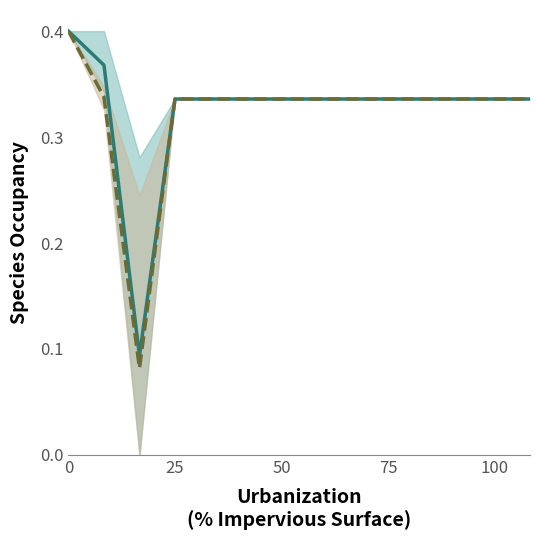

Reading left to right, extract all data points from this chart.

col_1/col_3/col_17 mean: 0.4	0.4	0.1	0.3	0.3	0.3	0.3	0.3	0.3	0.3	0.3	0.3	0.3	0.3
col_2/col_4/col_5 mean: 0.4	0.3	0.1	0.3	0.3	0.3	0.3	0.3	0.3	0.3	0.3	0.3	0.3	0.3